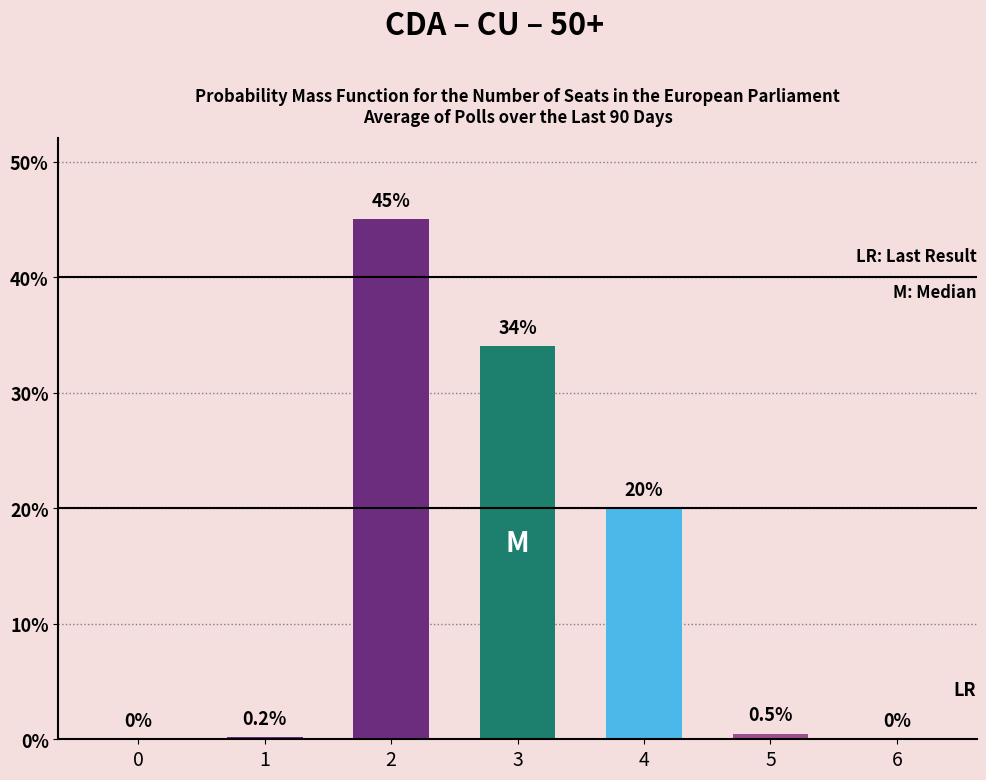

Is it true that the value at 6 is 0.0?

True